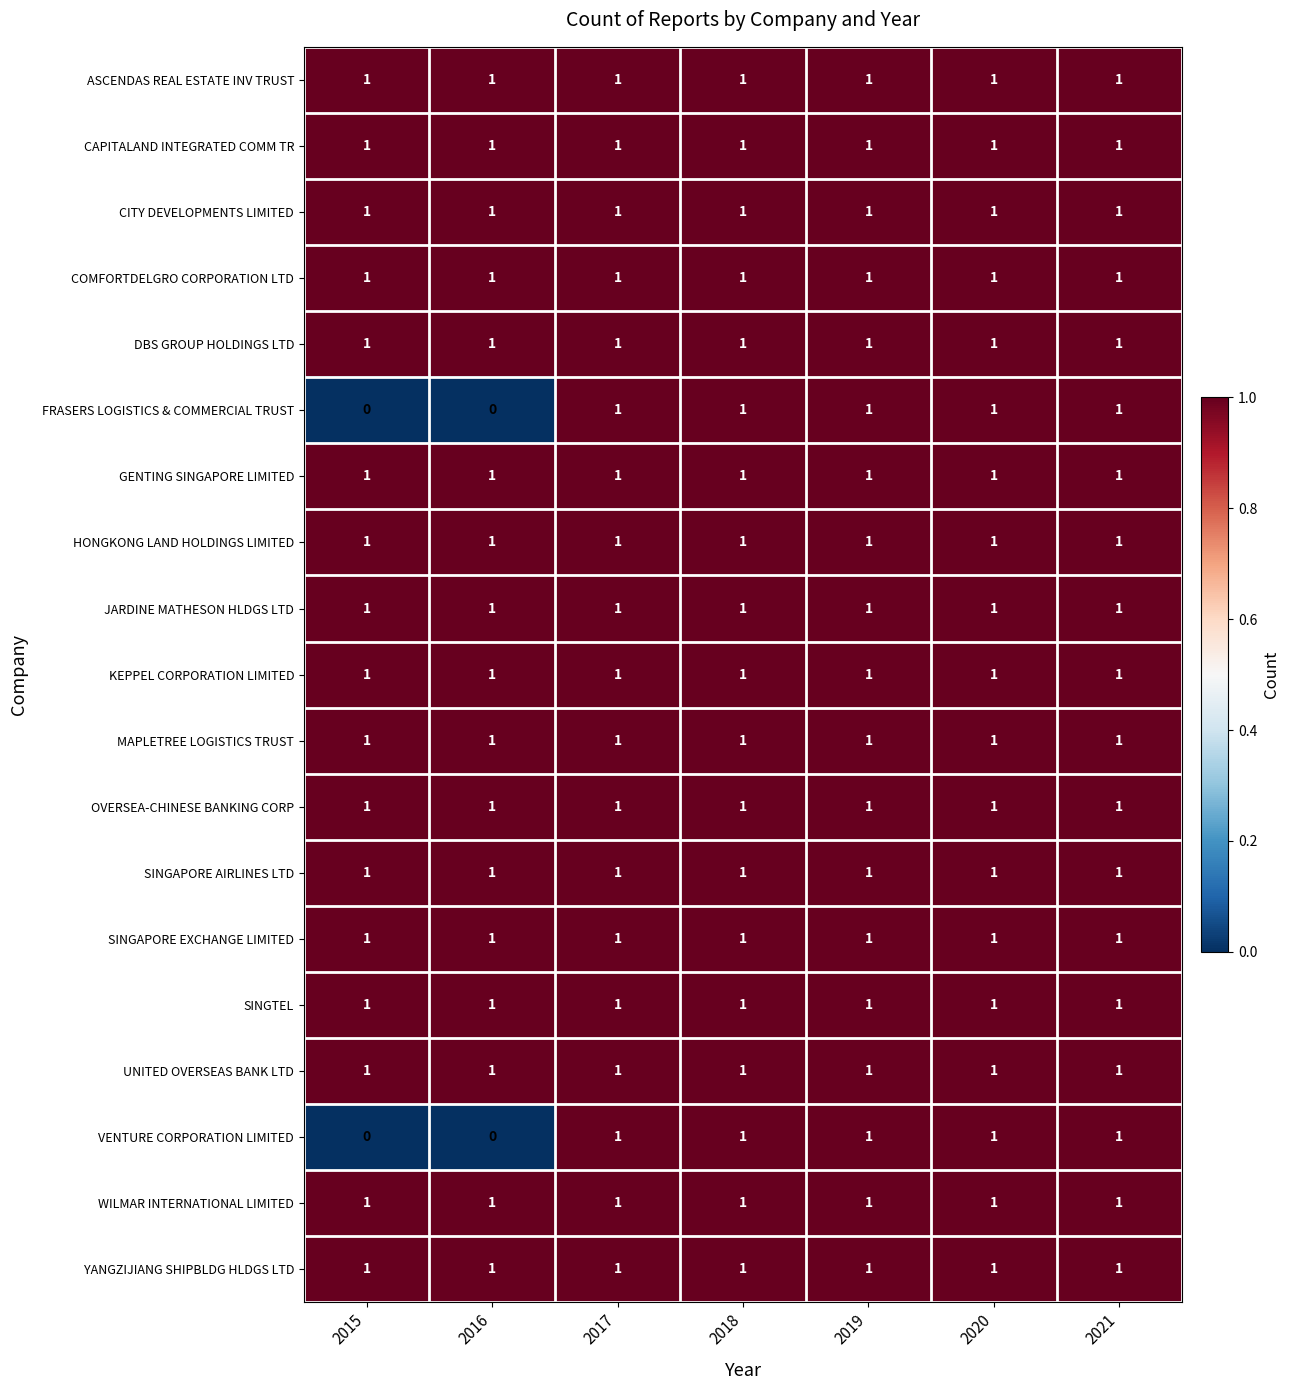

The SINGAPORE EXCHANGE LIMITED series shows 0 at 2017. True or false?

False